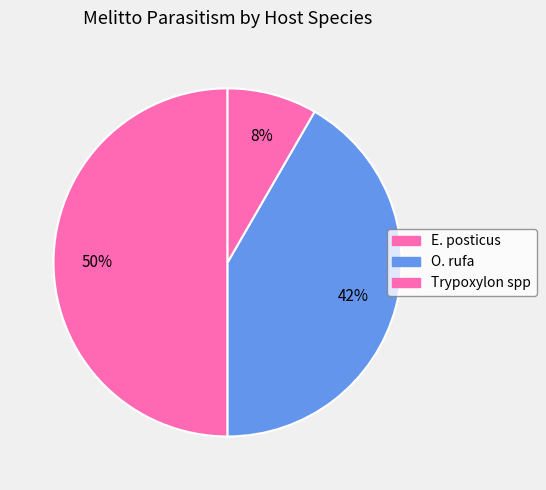

Count the number of slices in the pie.

3